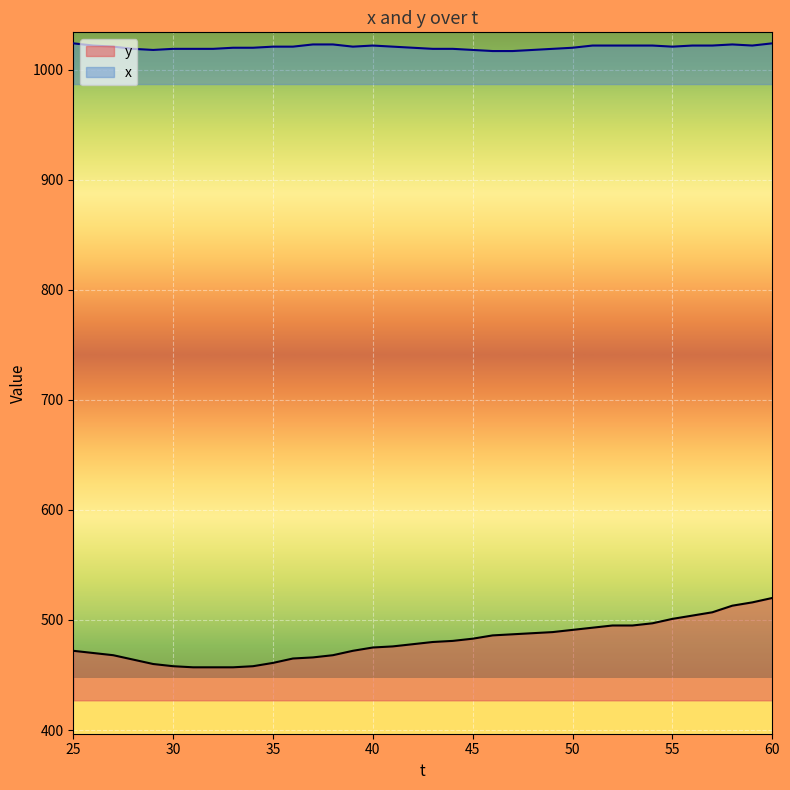

Which series changed the most between 25 and 46?

y